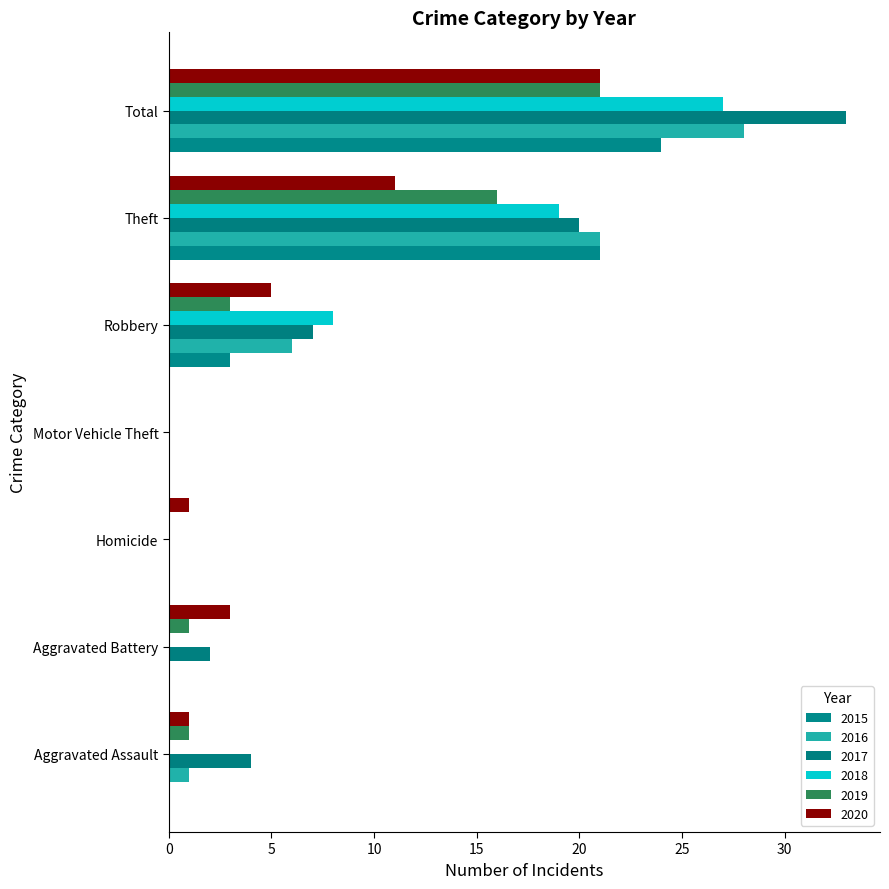

Reading left to right, extract all data points from this chart.

2015: Aggravated Assault=0	Aggravated Battery=0	Homicide=0	Motor Vehicle Theft=0	Robbery=3	Theft=21	Total=24
2016: Aggravated Assault=1	Aggravated Battery=0	Homicide=0	Motor Vehicle Theft=0	Robbery=6	Theft=21	Total=28
2017: Aggravated Assault=4	Aggravated Battery=2	Homicide=0	Motor Vehicle Theft=0	Robbery=7	Theft=20	Total=33
2018: Aggravated Assault=0	Aggravated Battery=0	Homicide=0	Motor Vehicle Theft=0	Robbery=8	Theft=19	Total=27
2019: Aggravated Assault=1	Aggravated Battery=1	Homicide=0	Motor Vehicle Theft=0	Robbery=3	Theft=16	Total=21
2020: Aggravated Assault=1	Aggravated Battery=3	Homicide=1	Motor Vehicle Theft=0	Robbery=5	Theft=11	Total=21